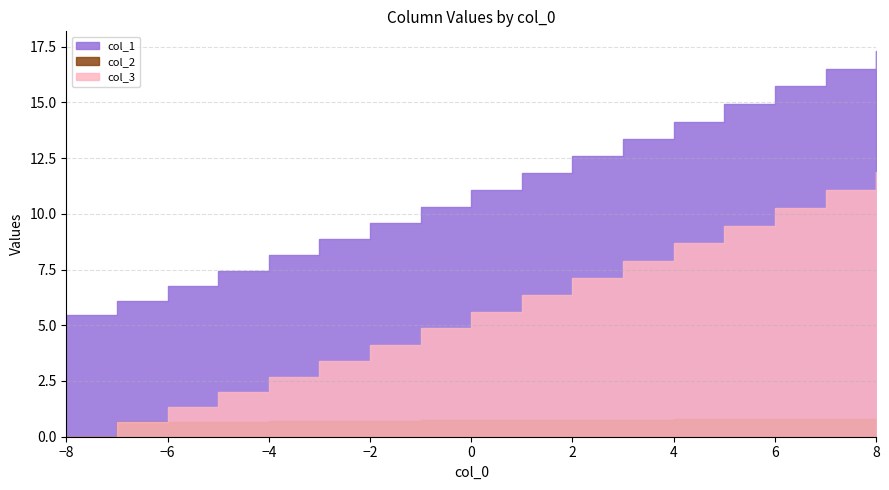

True or false: col_2 and col_1 cross at least once.

False